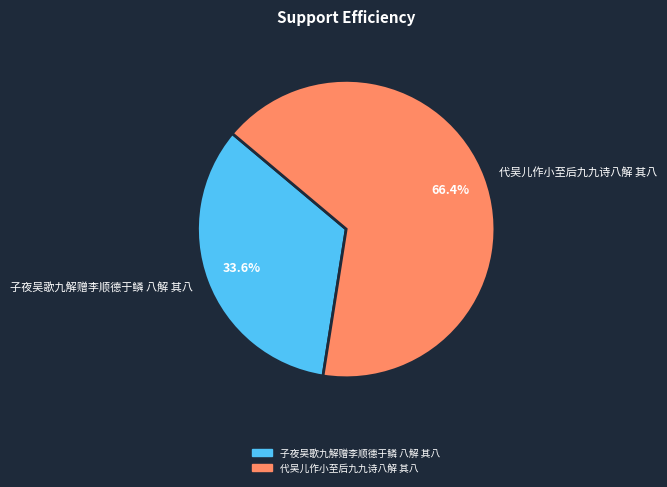

The 子夜吴歌九解赠李顺德于鳞 八解 其八 slice represents 34% of the pie. True or false?

True